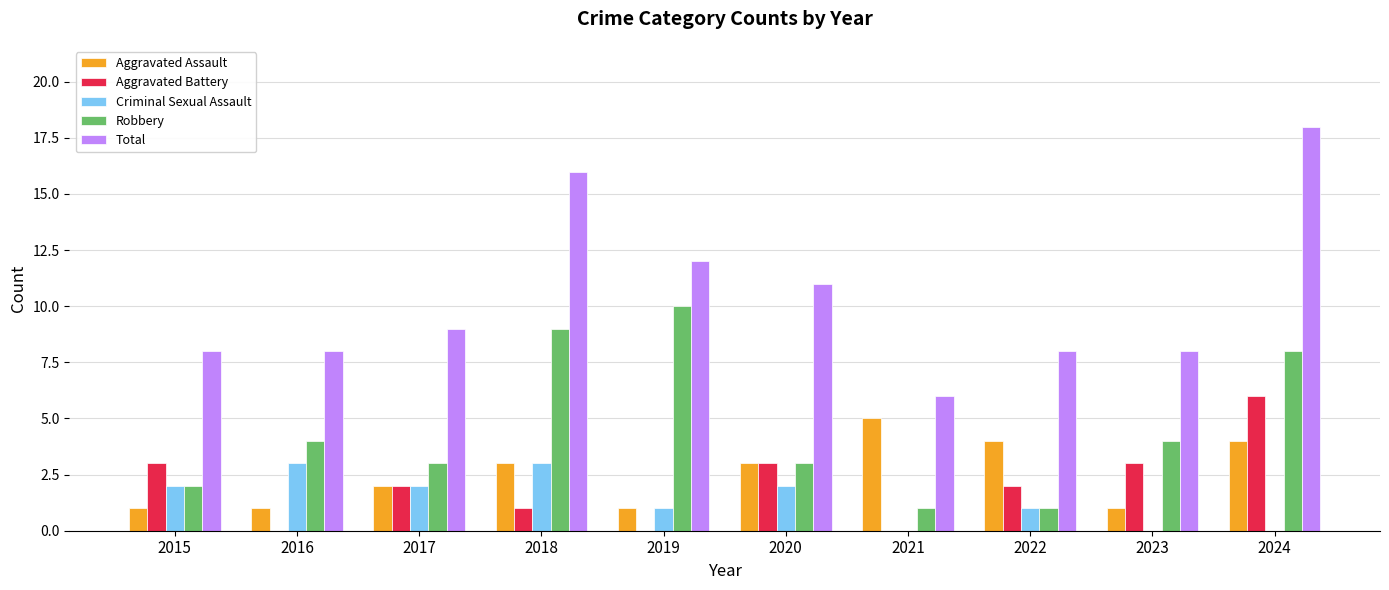

The value of Aggravated Assault at 2017 is 3. True or false?

False